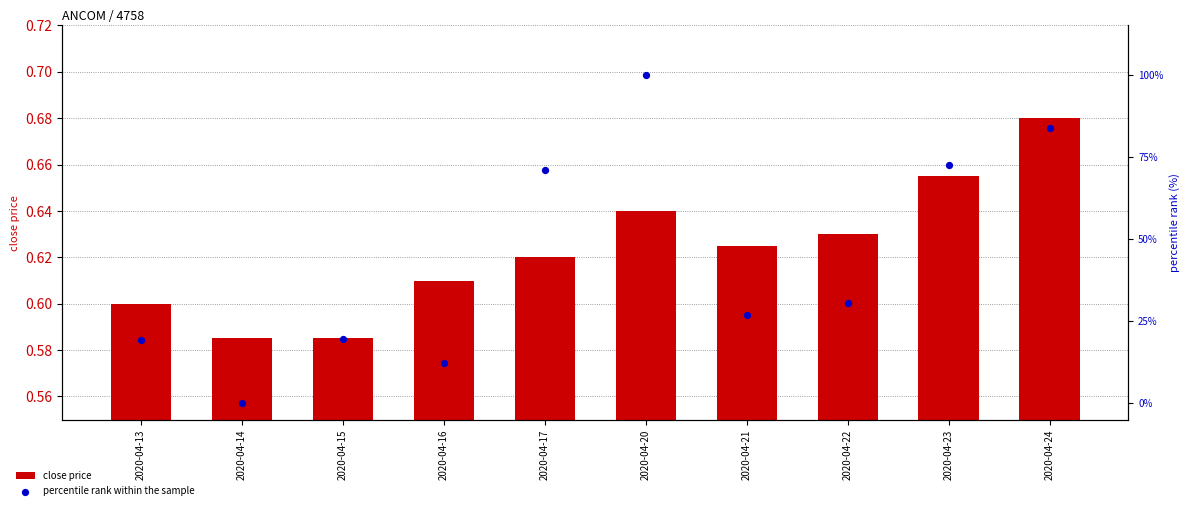

Which series has the widest spread of Y values?

percentile rank within the sample